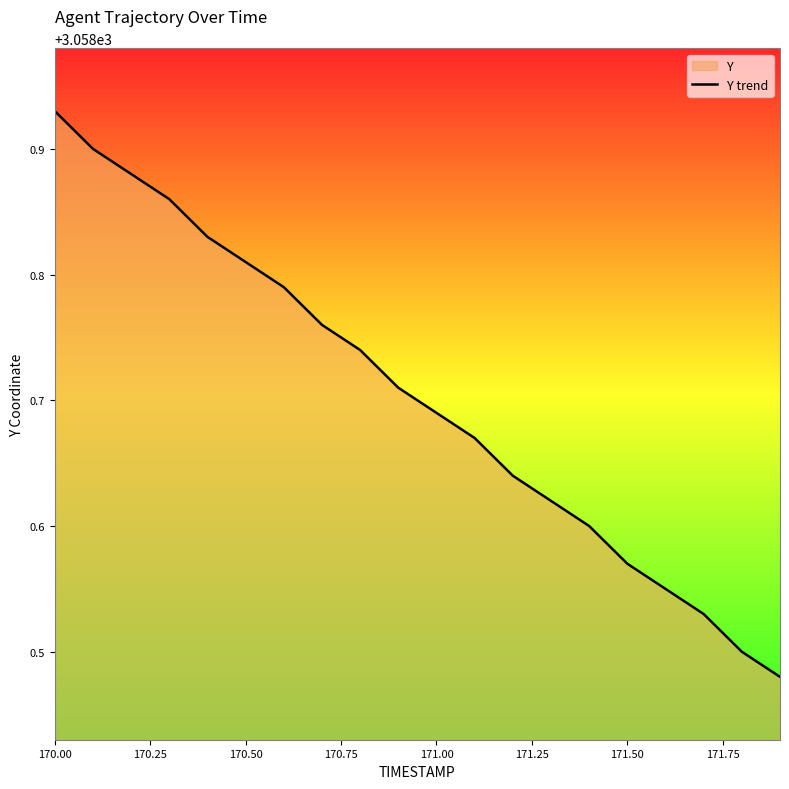

How many values are between 3058 and 3059?

20